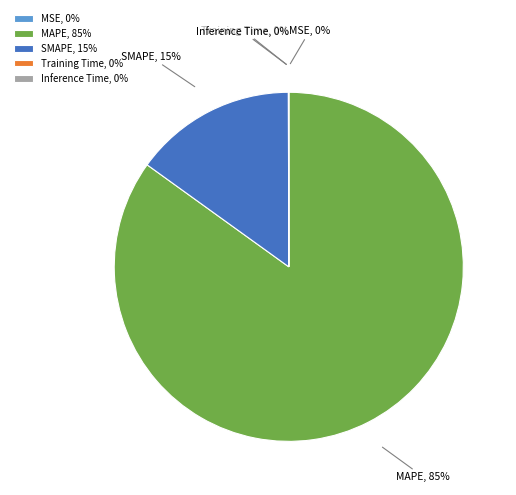

Is it true that SMAPE is 3% of the pie?

False